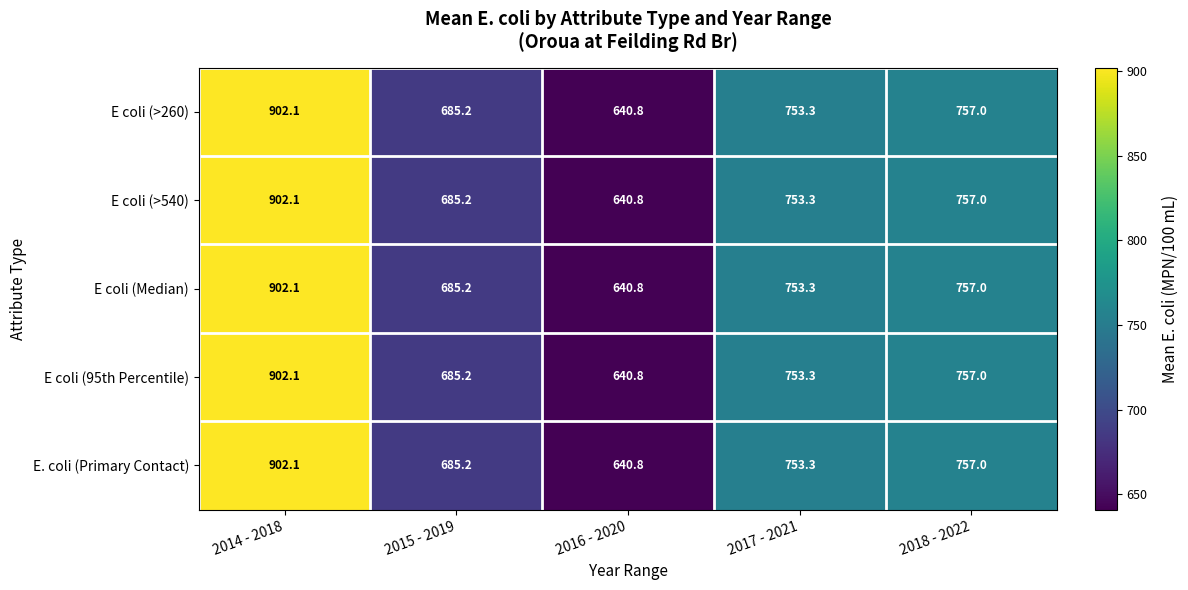

What is the average value of the E coli (95th Percentile) series?

747.7